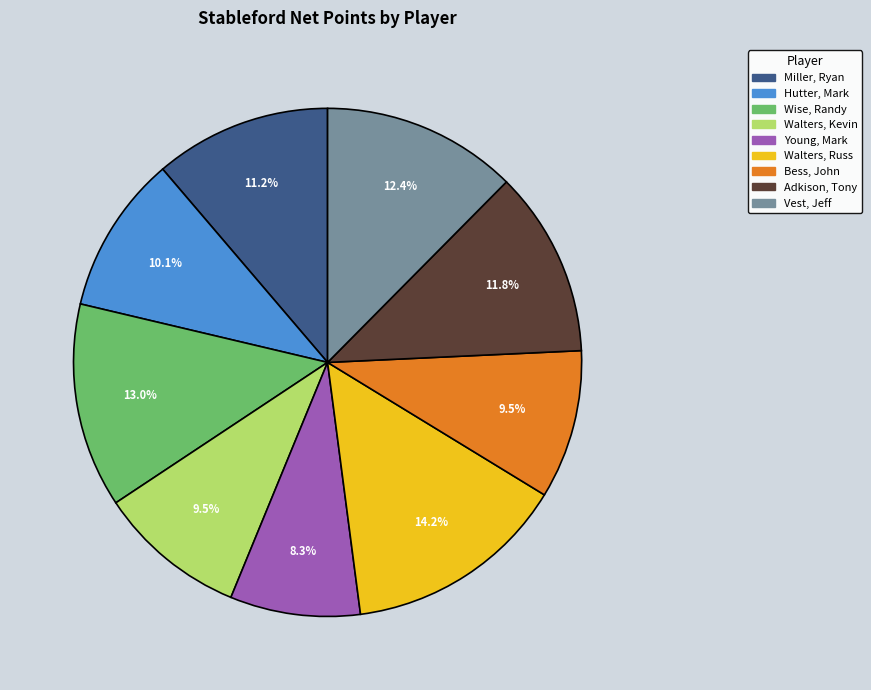

What is the smallest slice in the pie chart?

Young, Mark